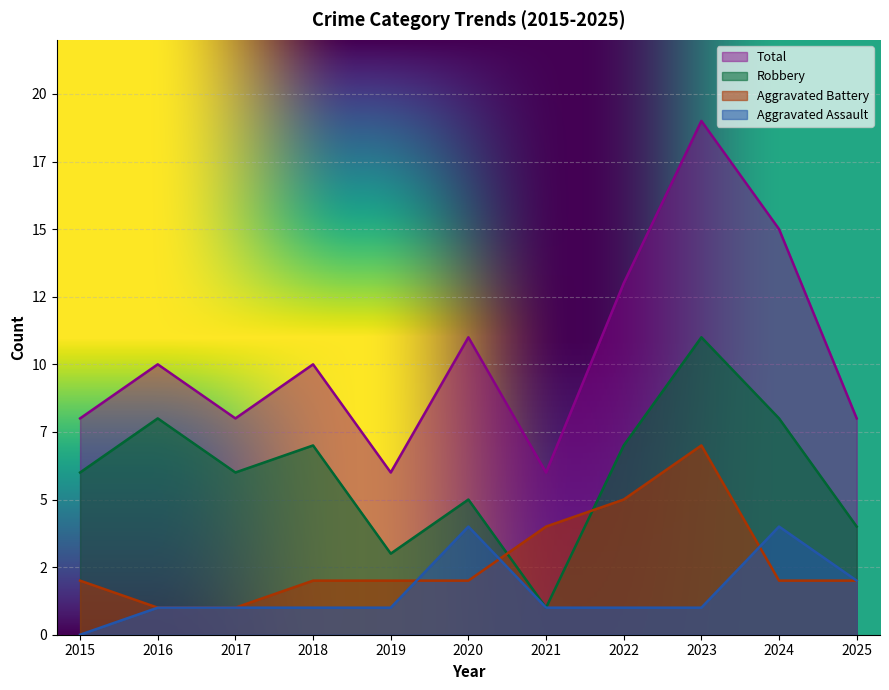

True or false: Robbery and Aggravated Assault intersect in this chart.

False